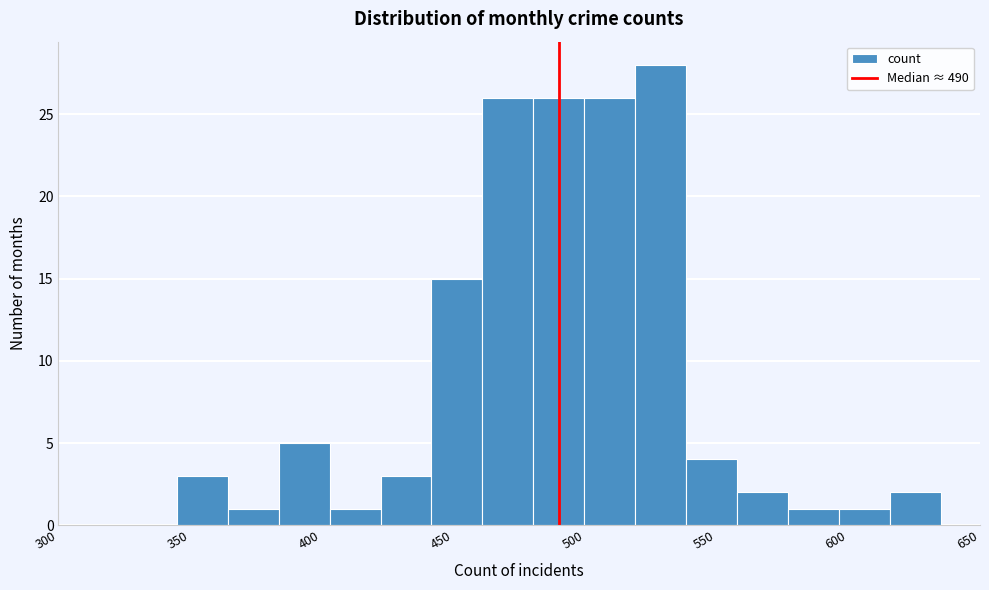

Read against the x-axis, roughly where is the centre of the tallest bar?

530